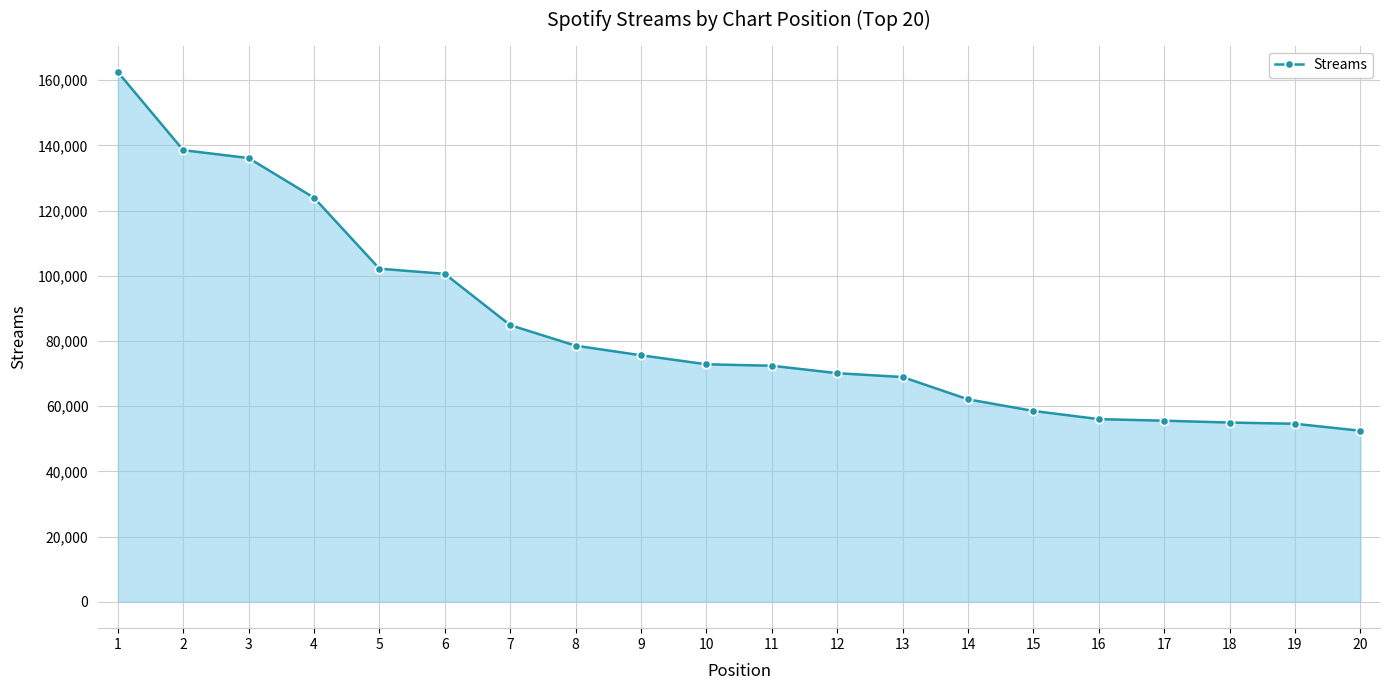

What is the smallest value displayed?

52451